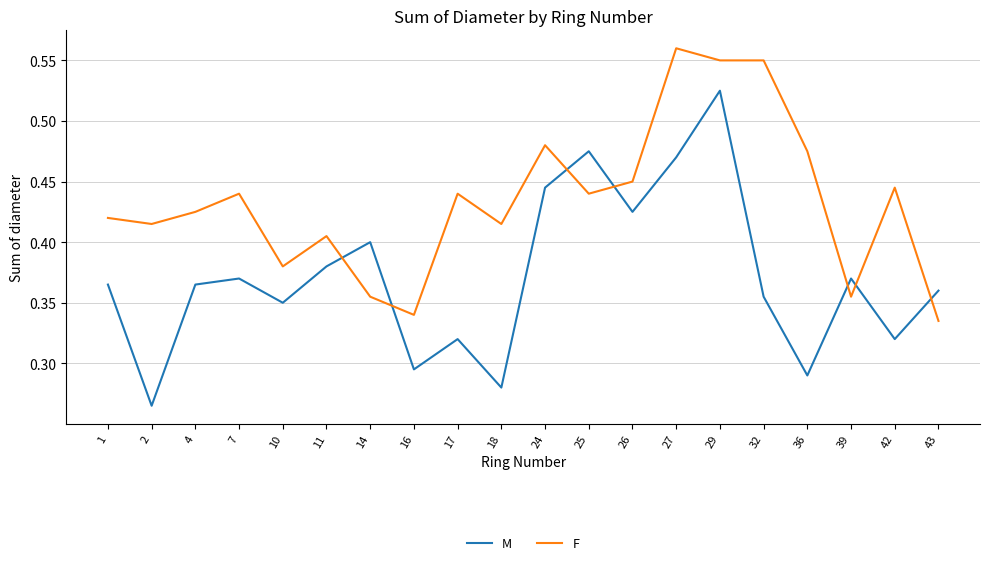

Is it true that F equals 0.6 at 4?

False